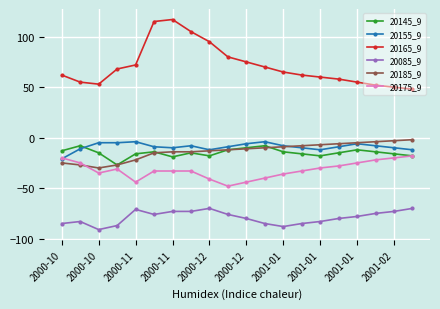

Which series has the widest spread of values?

20165_9